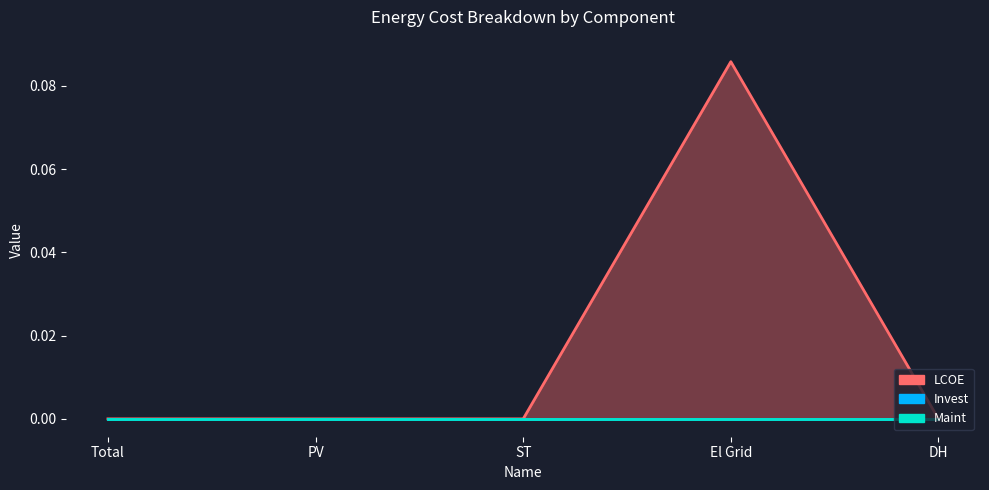

Between Total and DH, which series saw the biggest shift?

LCOE